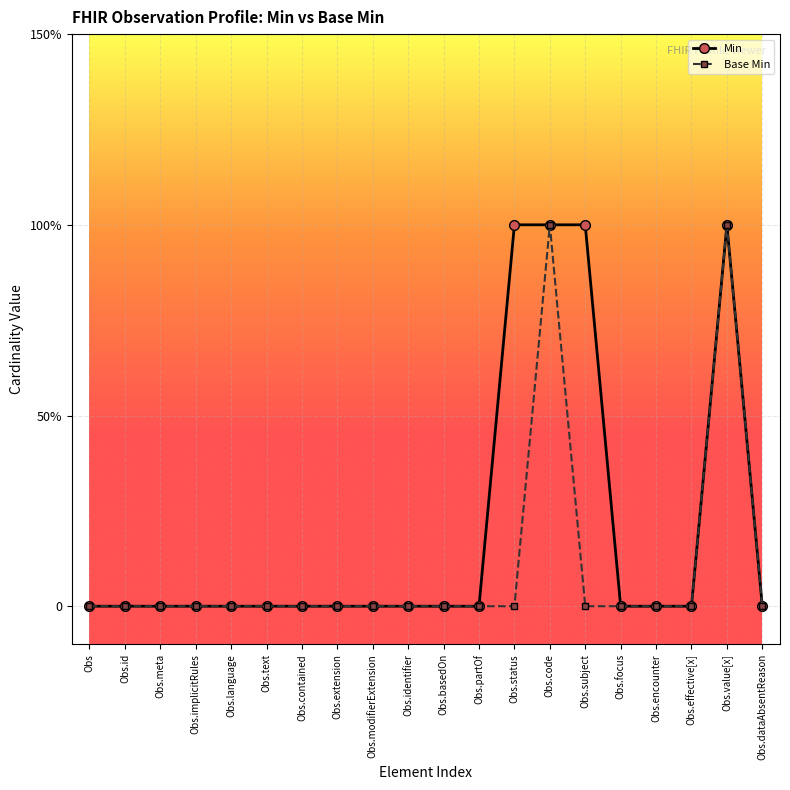

The value of Min at Obs.effective[x] is 0. True or false?

True